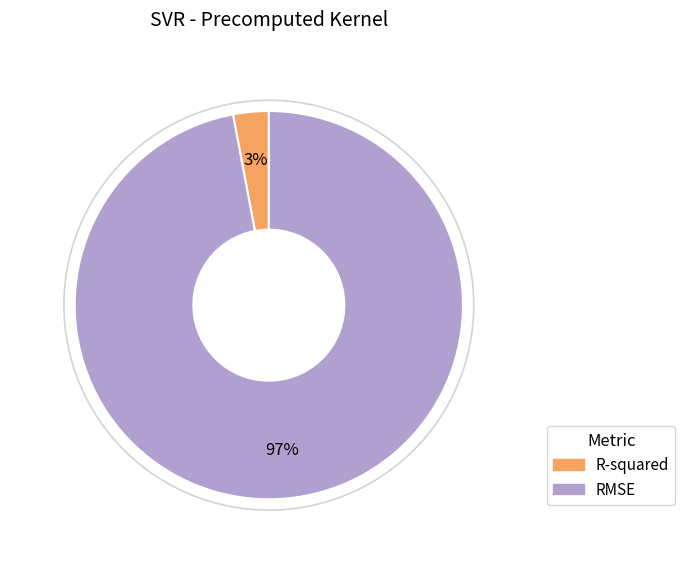

To the nearest percent, what portion does RMSE represent?

97%